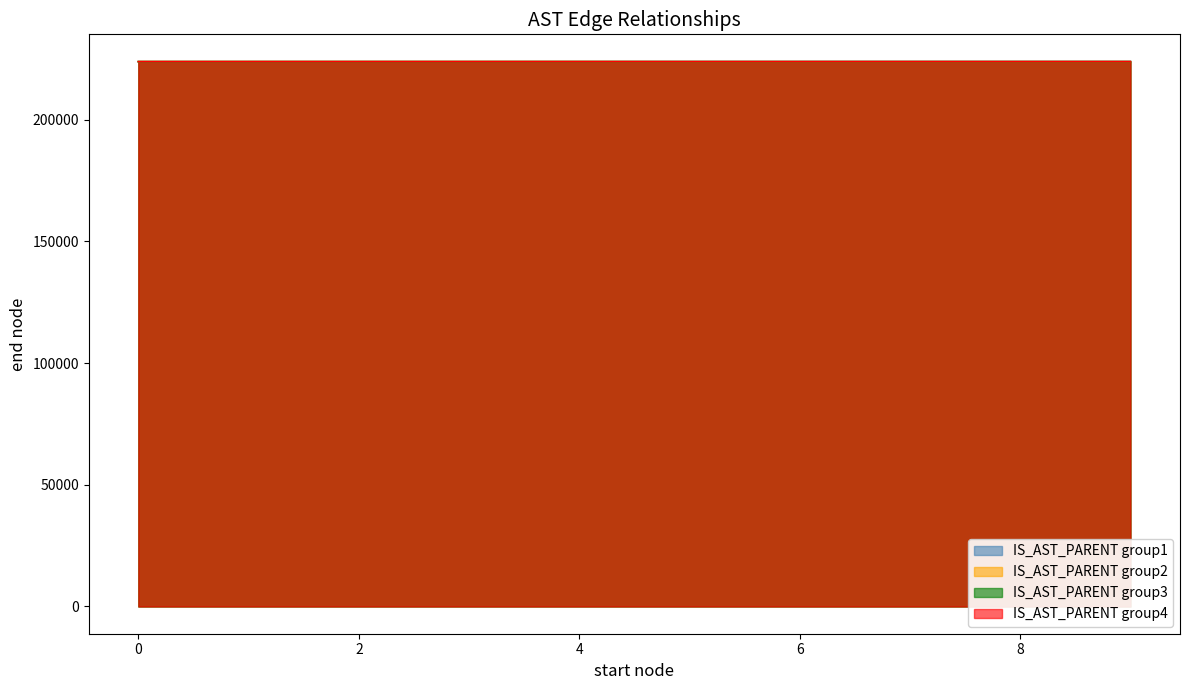

How many data points are above 223912?

19